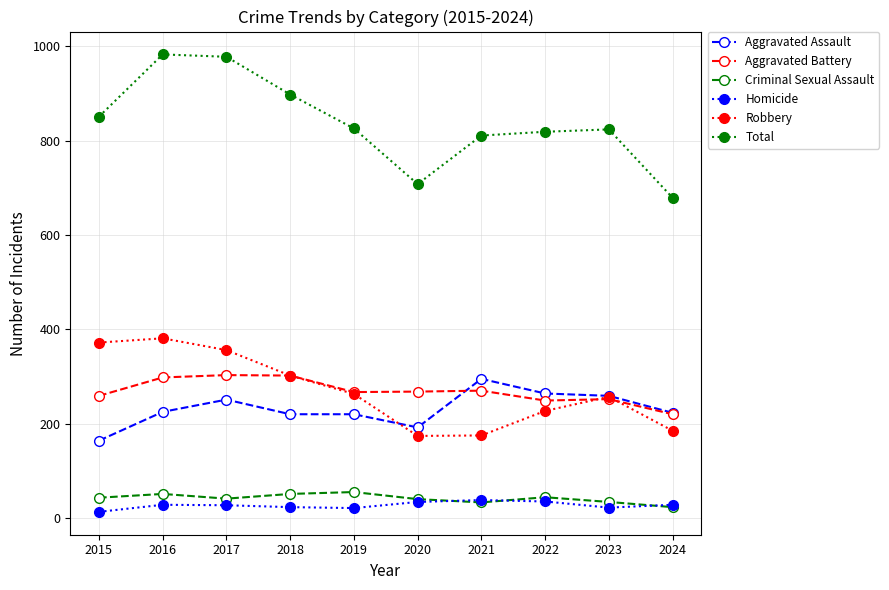

How many lines are shown in the chart?

6